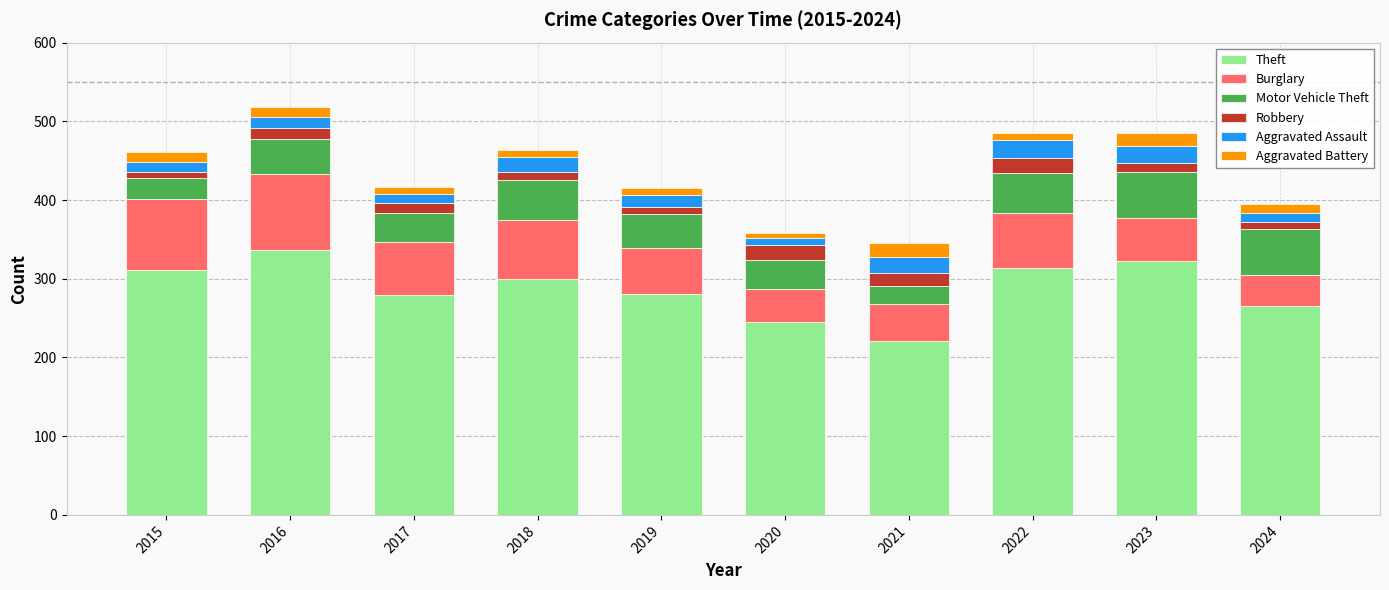

What is the sum of all Theft values?

2878